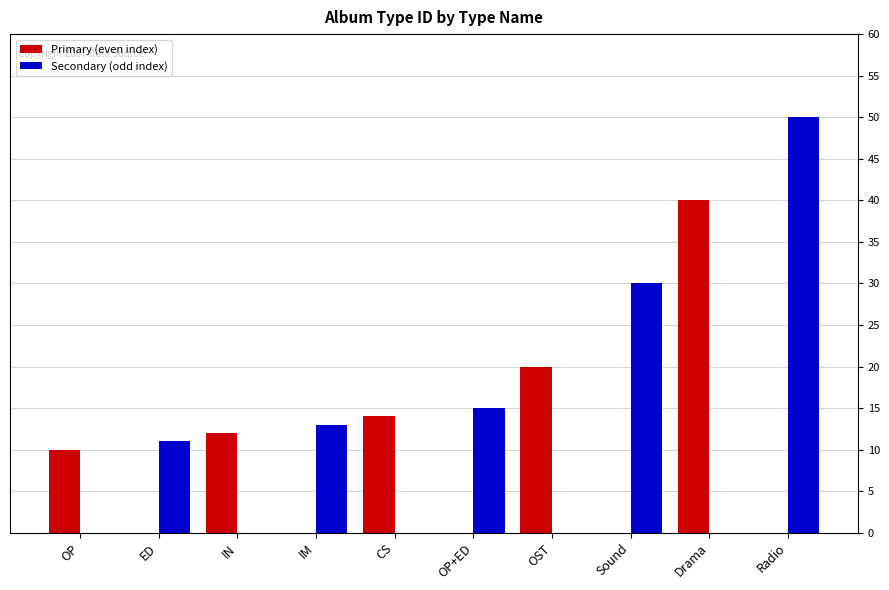

Is it true that Primary (even index) equals 0 at Radio?

True